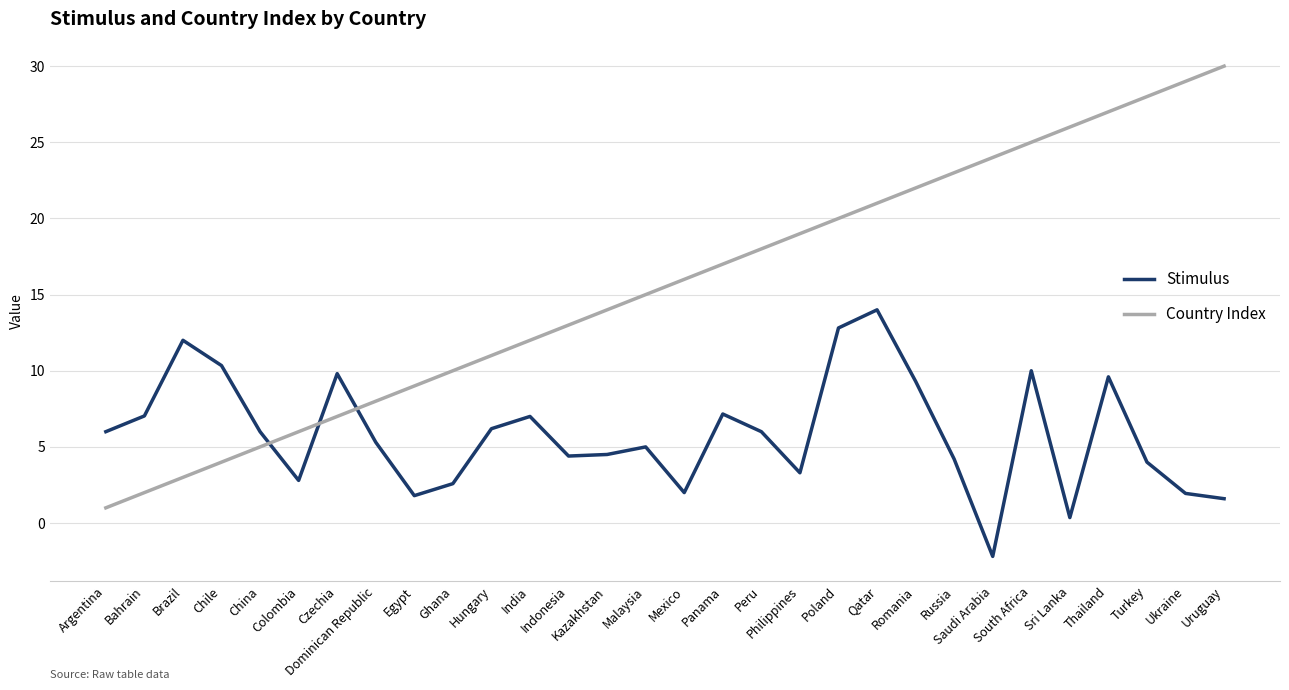

Does the chart have visible grid lines?

Yes